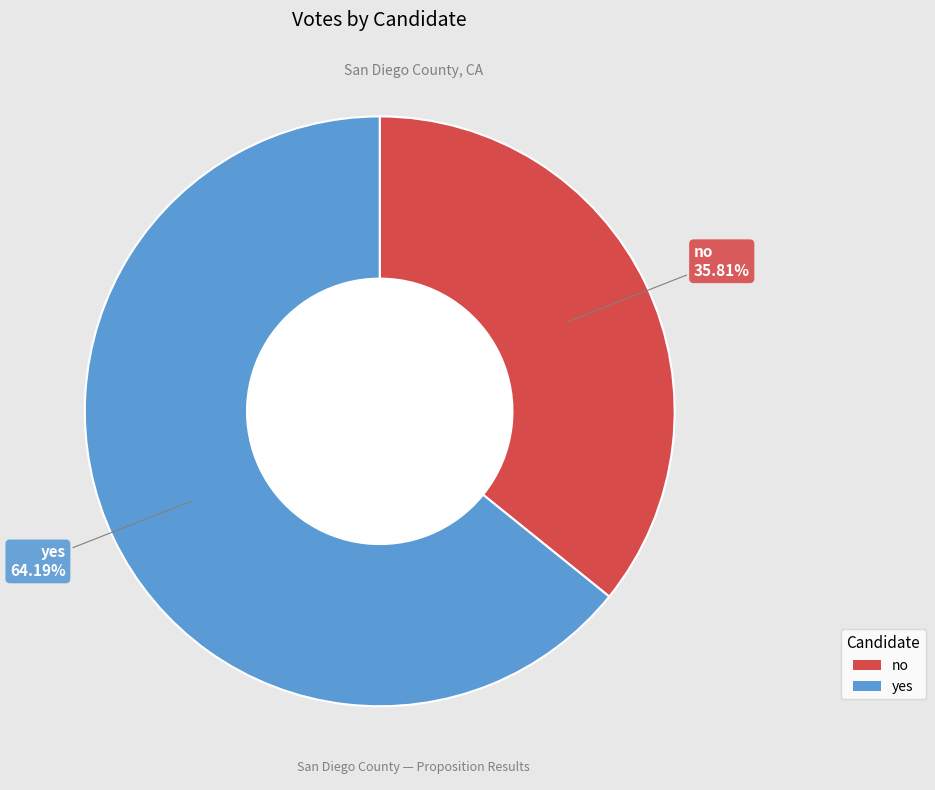

To the nearest percent, what is the difference between the largest and smallest slice percentages?

28%